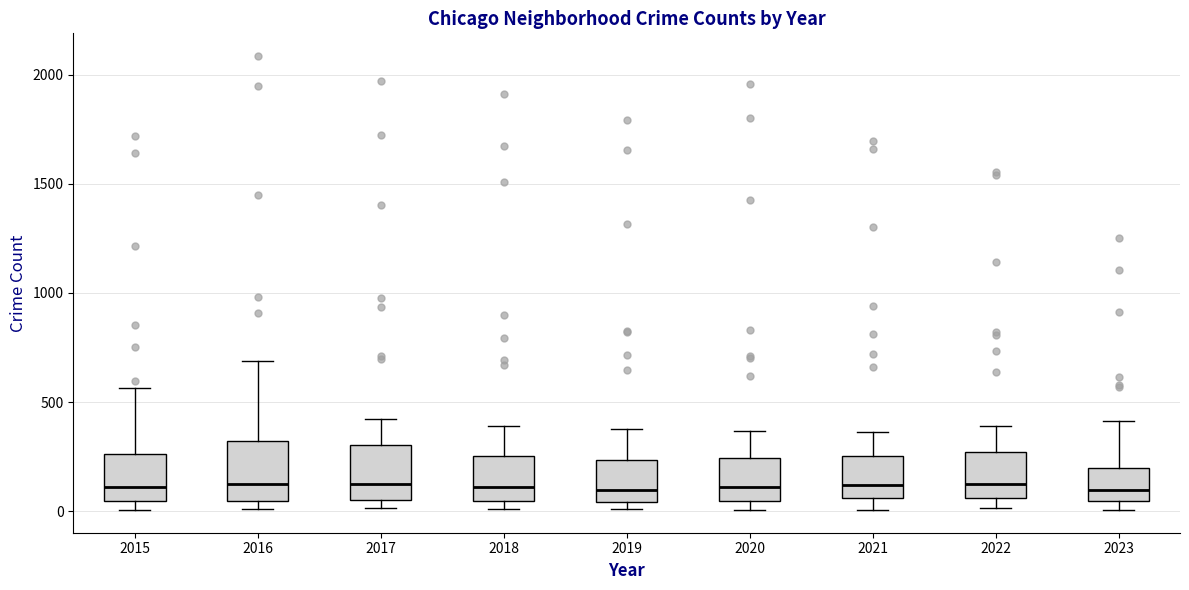

Where is the upper edge of the box at x = 2019 on the y-axis? The values are not printed on the chart, so give them approximately, as read against the axis.

250